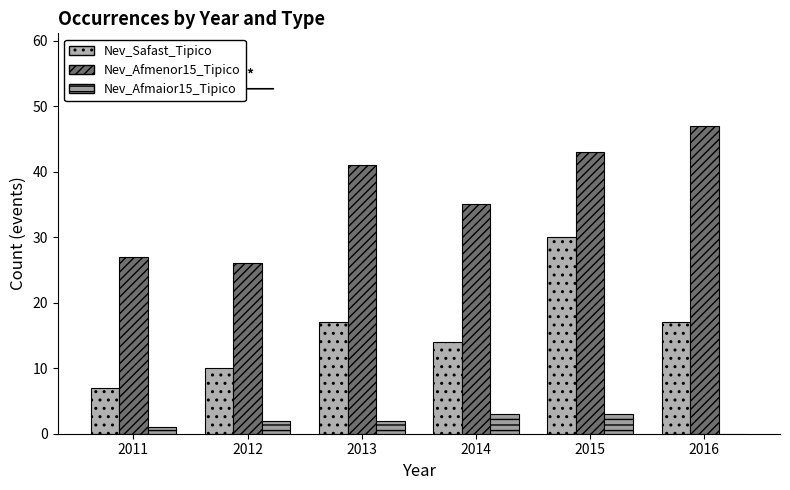

True or false: Nev_Afmenor15_Tipico has a value of 19 at 2014.

False